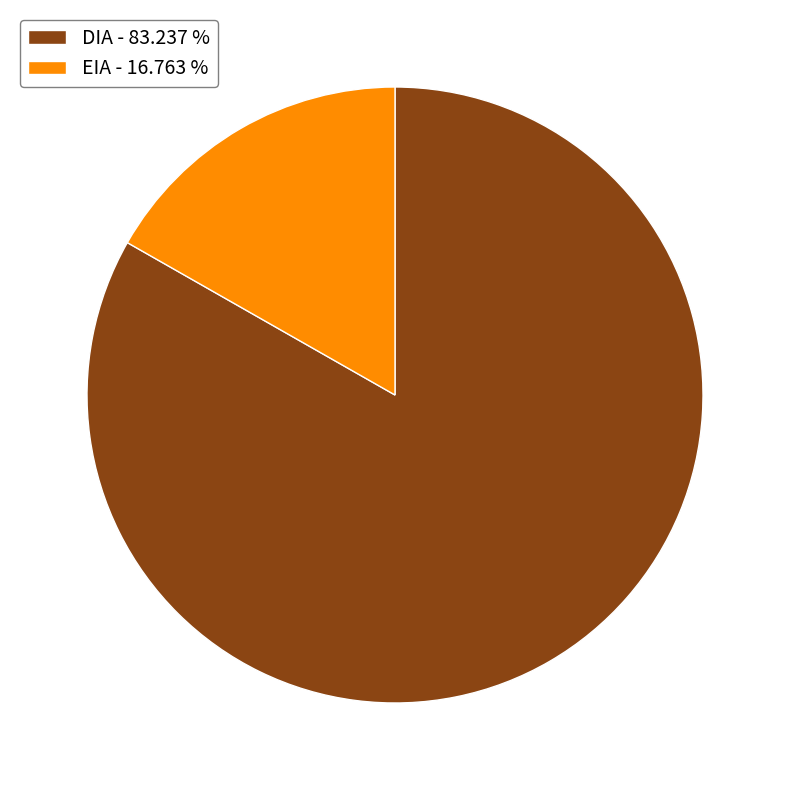

True or false: DIA accounts for 83% of the total.

True